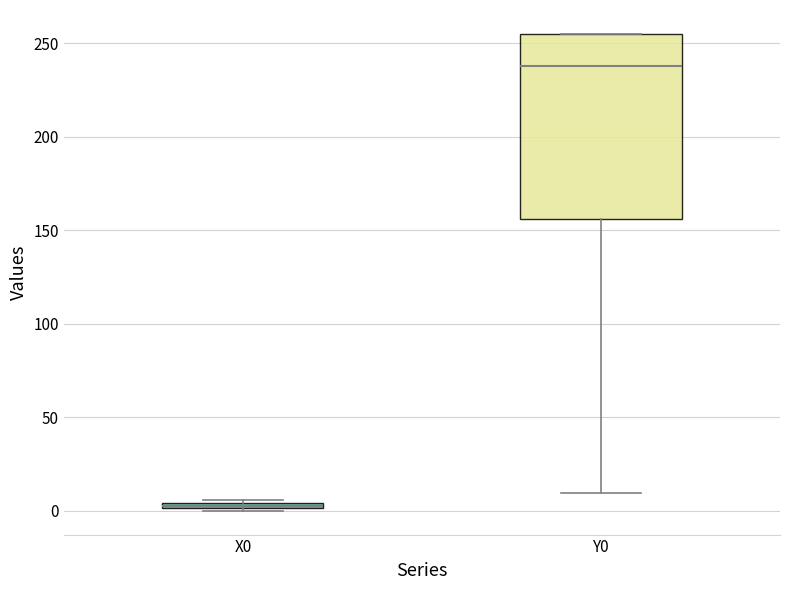

Which box has the lowest median line?

X0